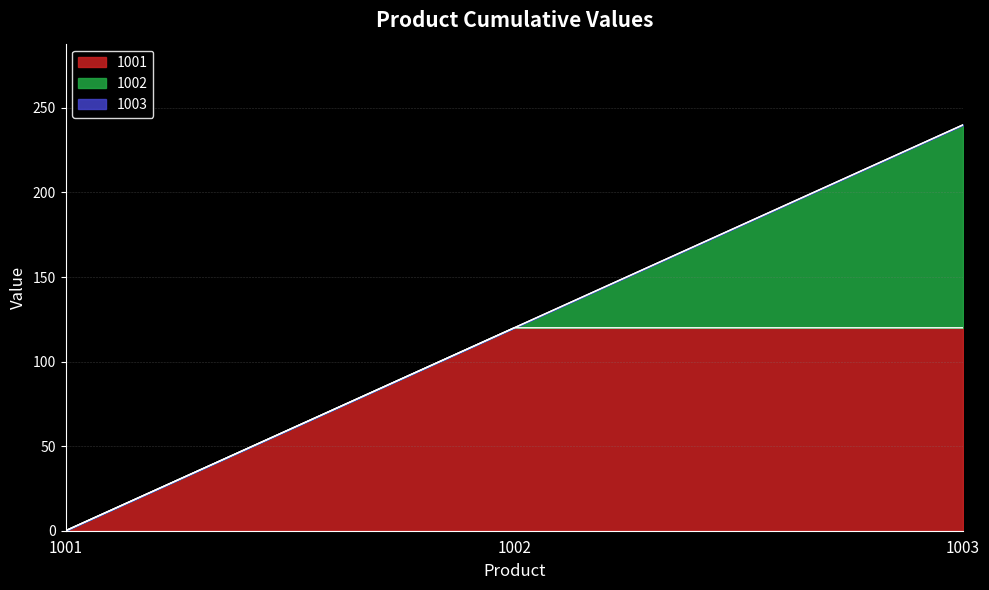

What is the average value of the 1002 series?

40